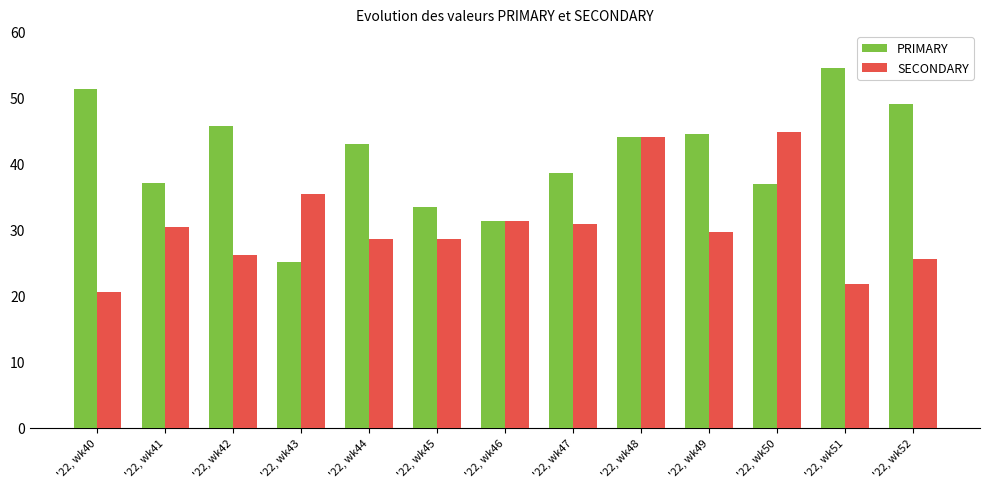

Is the value of SECONDARY at '22, wk42 greater than the value of PRIMARY at '22, wk49?

No